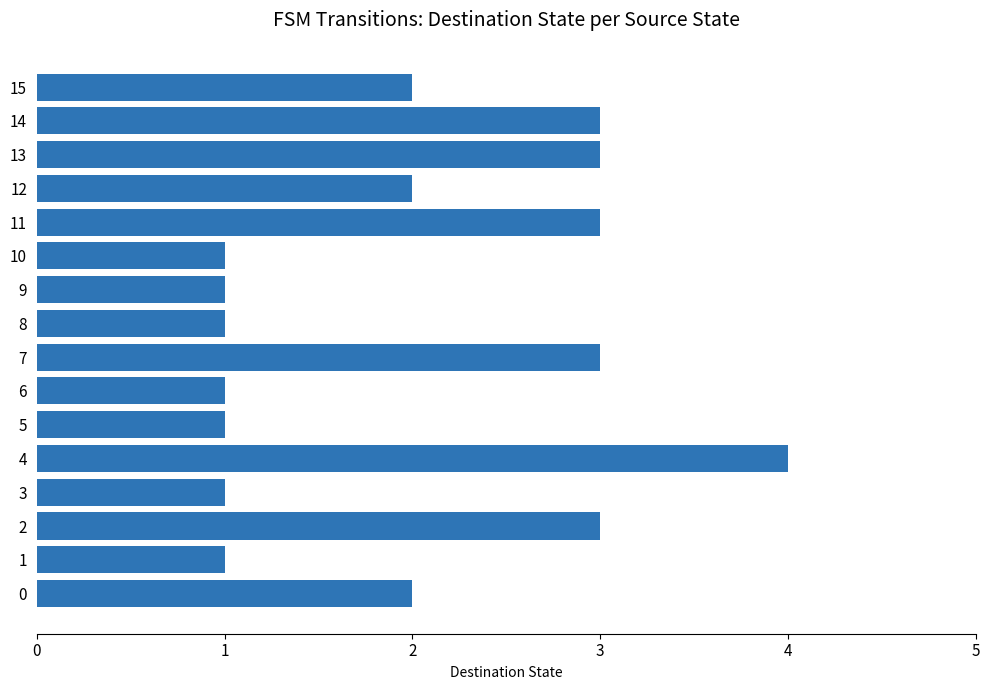

What is the ratio of the value at 7 to the value at 3?

3.0